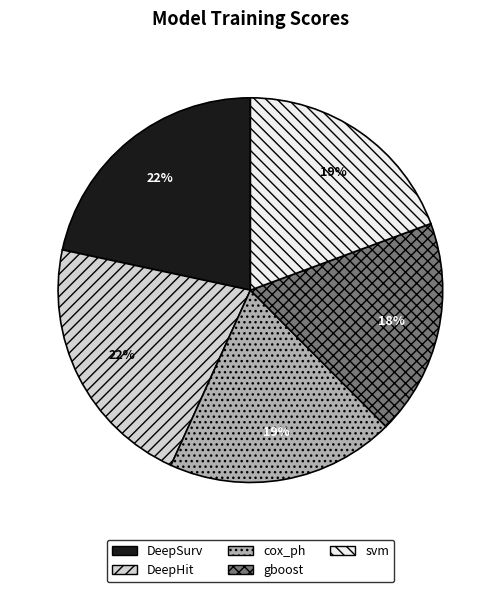

To the nearest percent, what is the average slice percentage?

20%